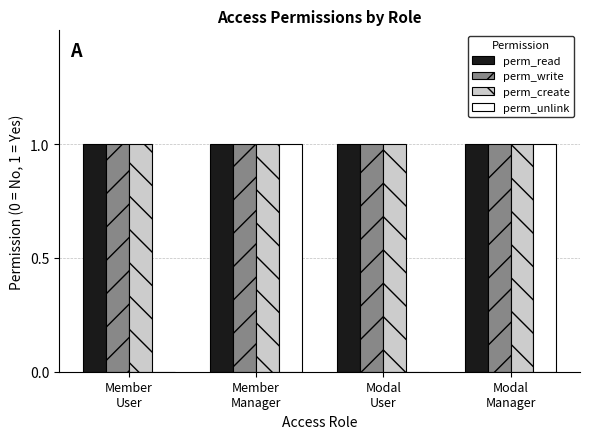

What is the sum of all perm_read values?

4